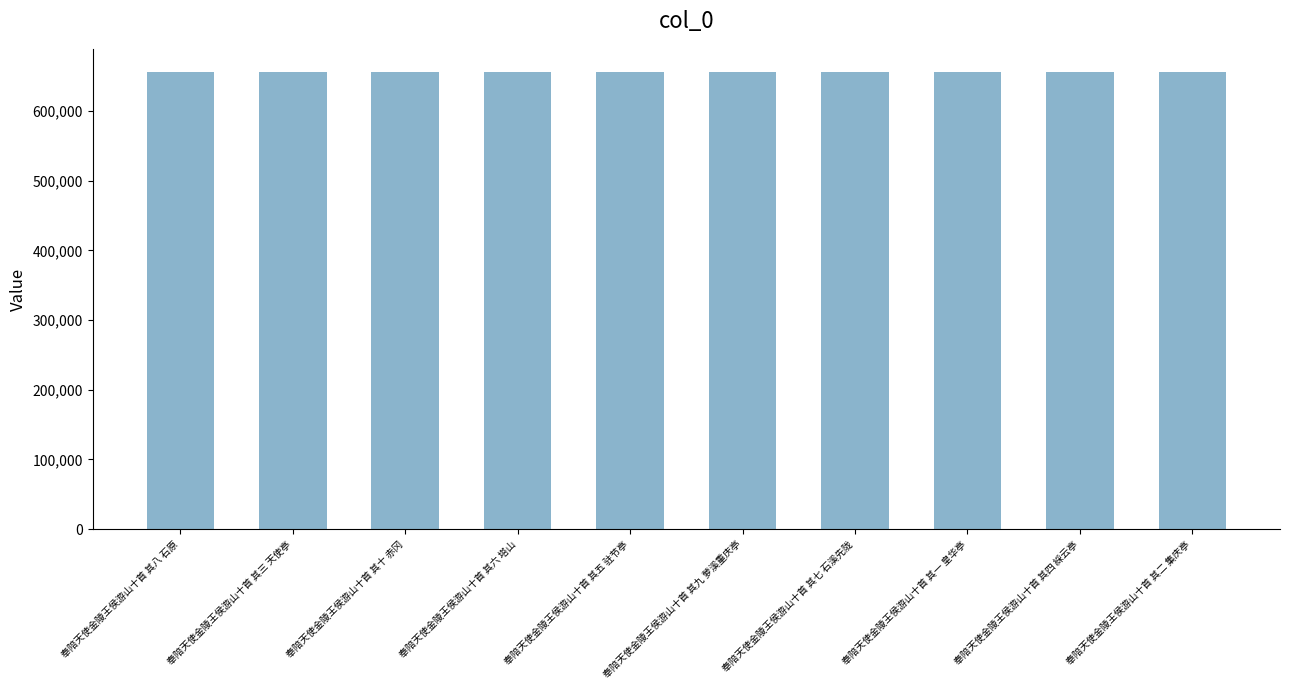

What is the sum of the values at 奉陪天使金陵王侯游山十首 其四 綵云亭 and 奉陪天使金陵王侯游山十首 其八 石原?

1312536